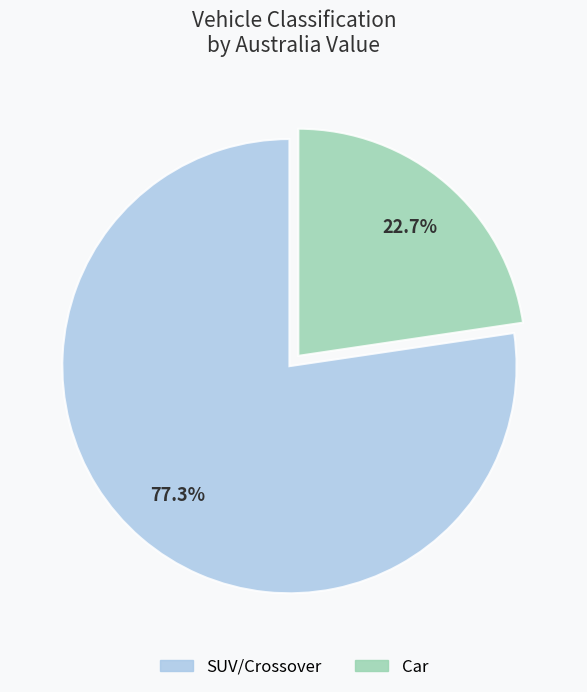

Is there any slice that represents more than half of the pie?

Yes